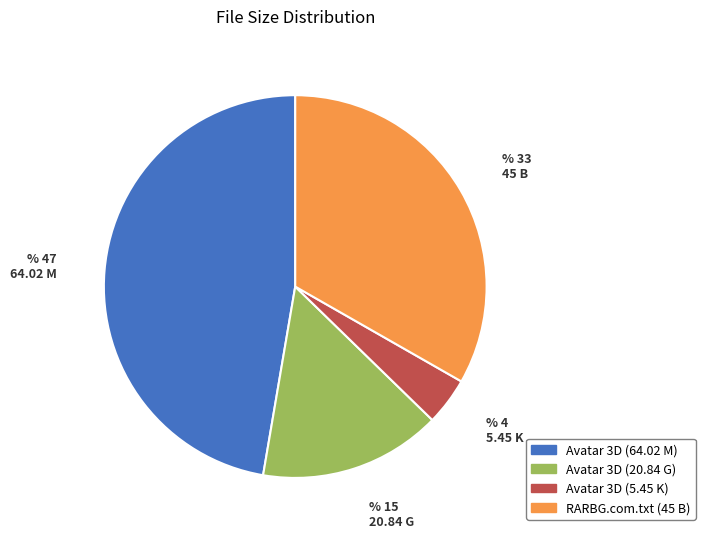

Count the number of slices in the pie.

4